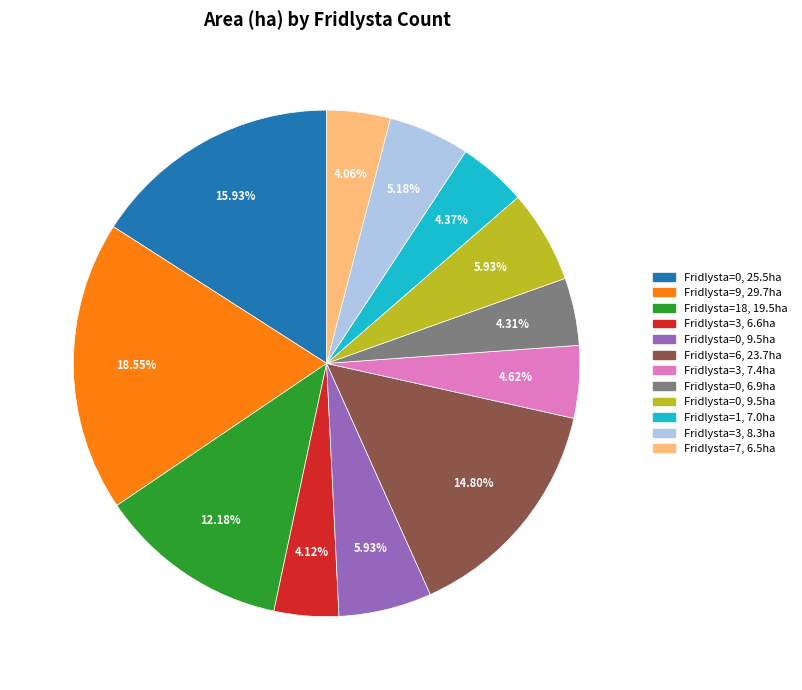

Is there a majority slice in this chart?

No